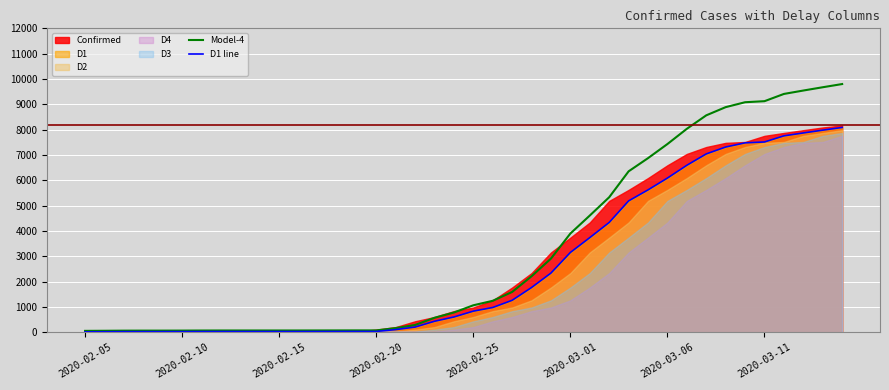

Which series changed the most between 28 and 29?

Model-4